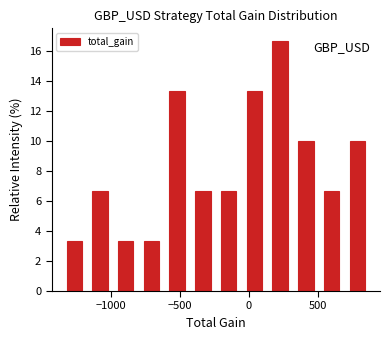

Read against the x-axis, roughly where is the centre of the tallest bar?

250